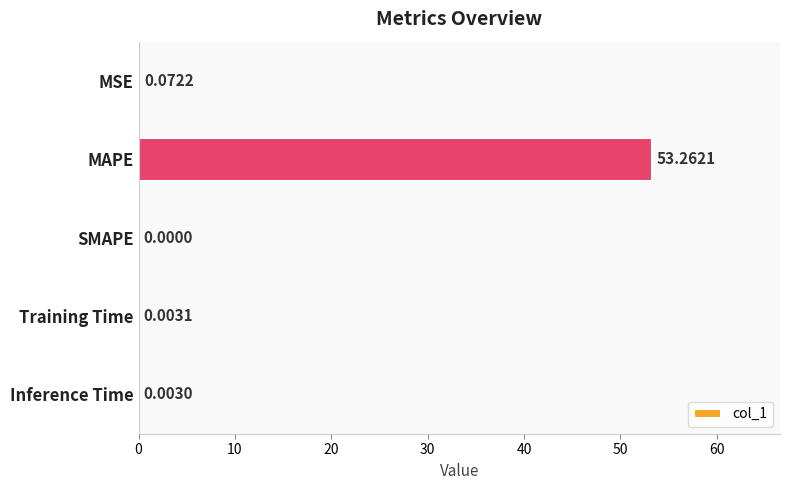

What is the change in value from MSE to MAPE?

+53.2